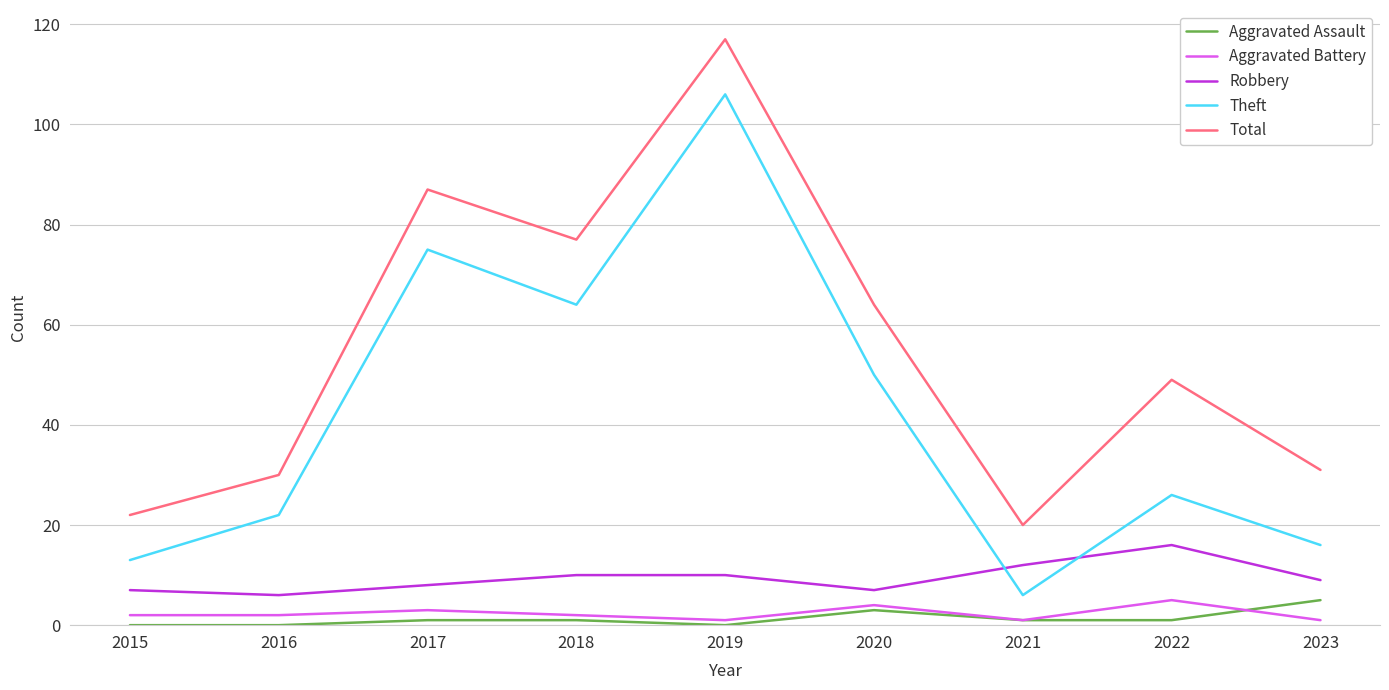

Reading left to right, what are all the values shown in this chart?

Aggravated Assault: 0	0	1	1	0	3	1	1	5
Aggravated Battery: 2	2	3	2	1	4	1	5	1
Robbery: 7	6	8	10	10	7	12	16	9
Theft: 13	22	75	64	106	50	6	26	16
Total: 22	30	87	77	117	64	20	49	31